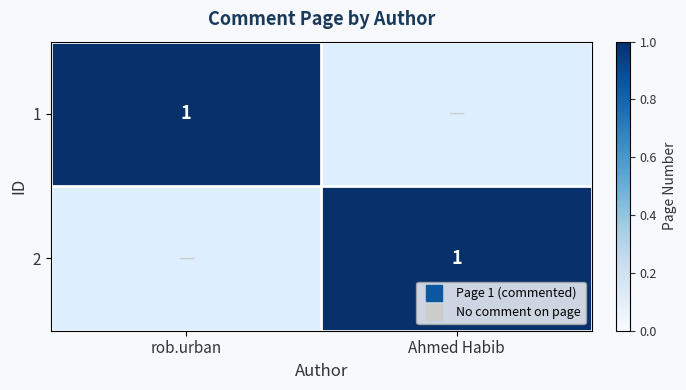

Is the value of 2 at Ahmed Habib greater than the value of 1 at rob.urban?

No